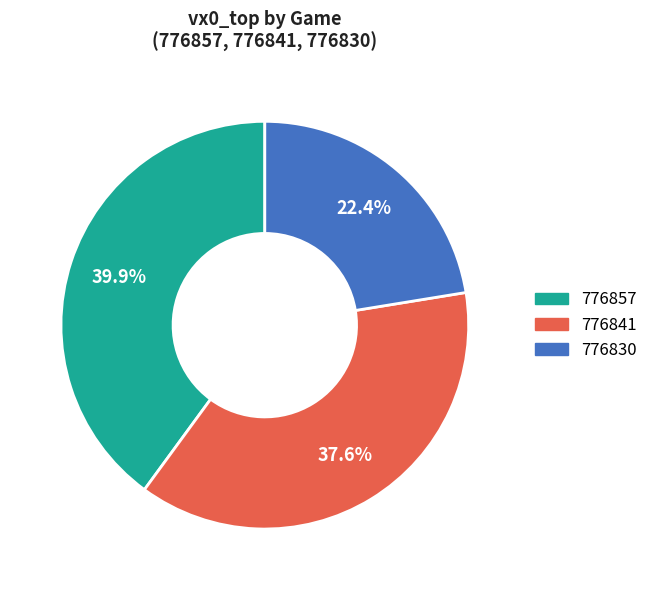

How many slices are in this pie chart?

3